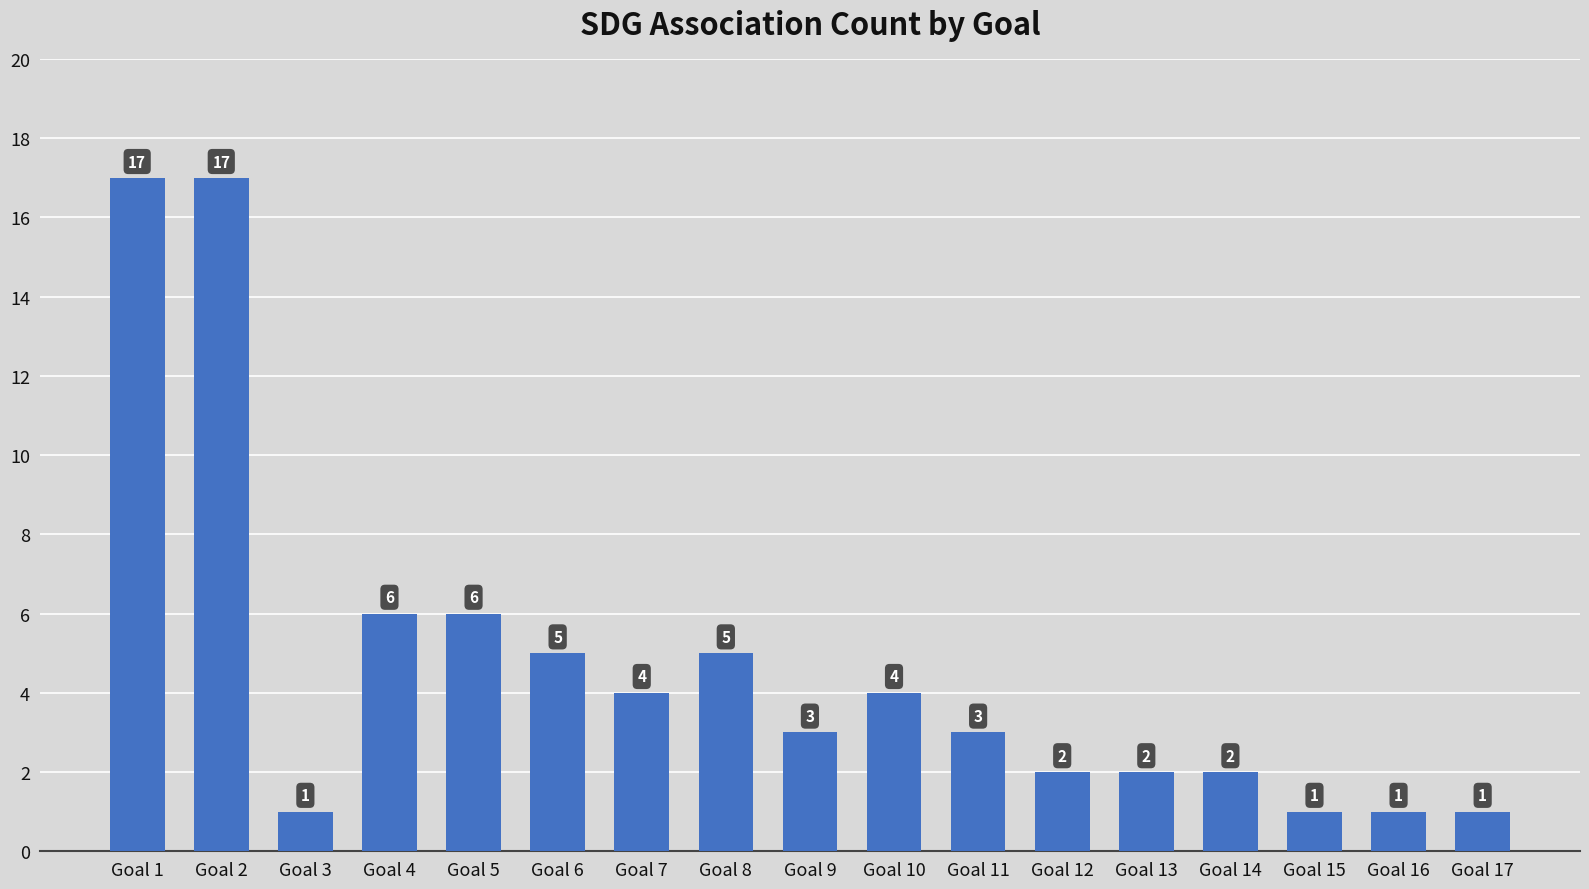

What is the greatest value displayed?

17